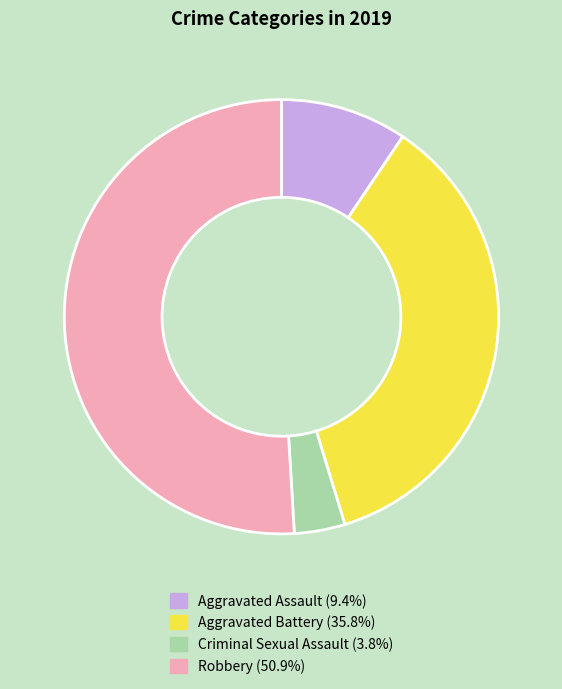

Rank the categories by value from highest to lowest.

Robbery, Aggravated Battery, Aggravated Assault, Criminal Sexual Assault